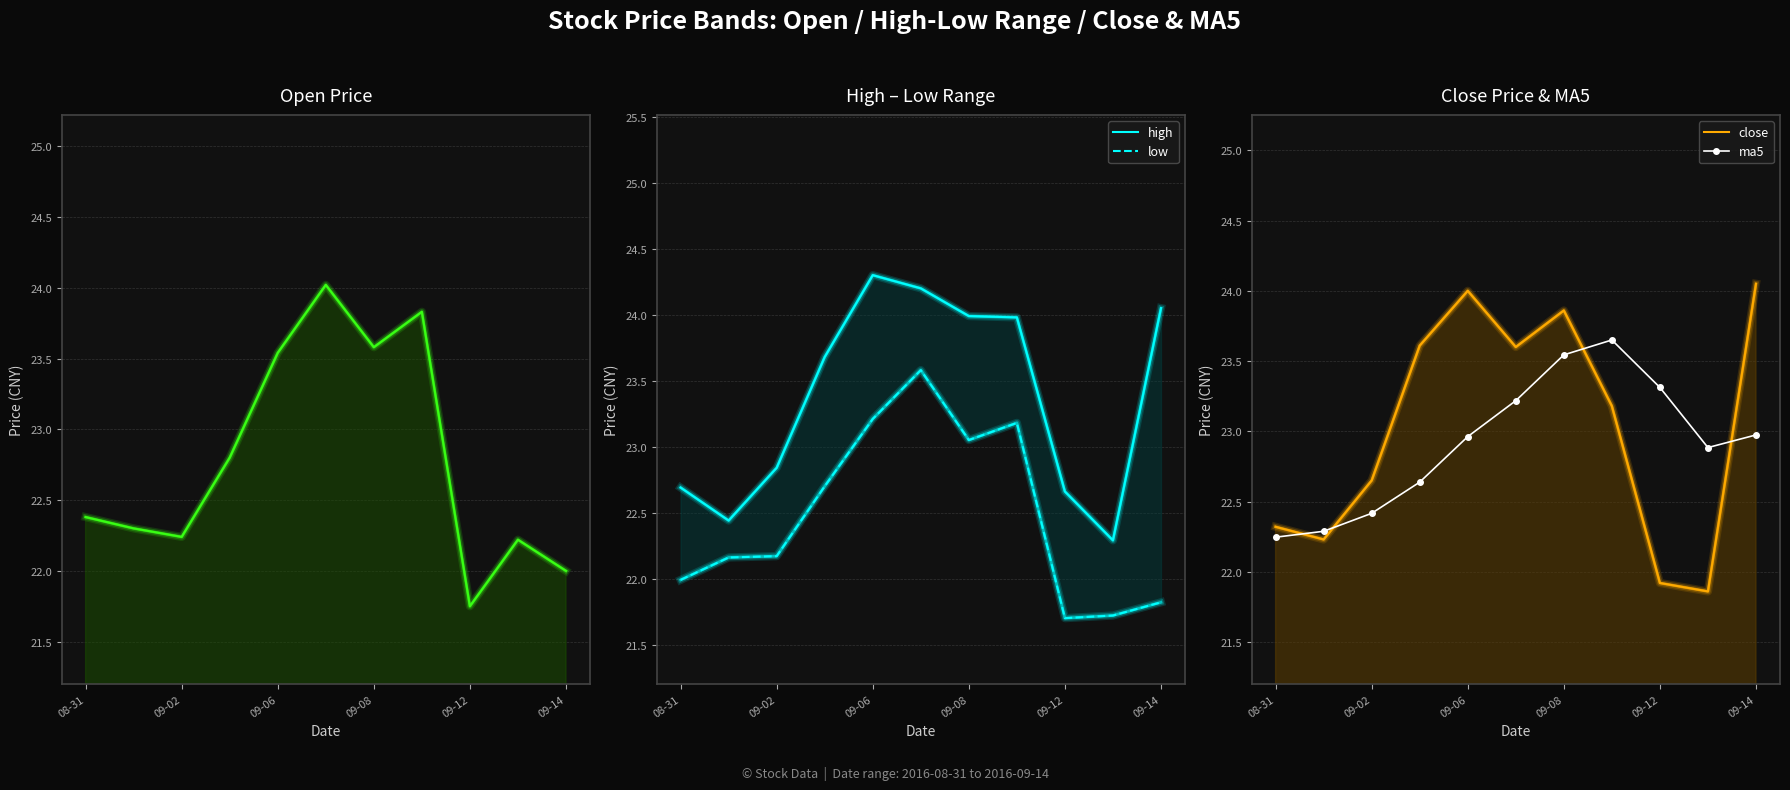

How many lines are shown in the chart?

5